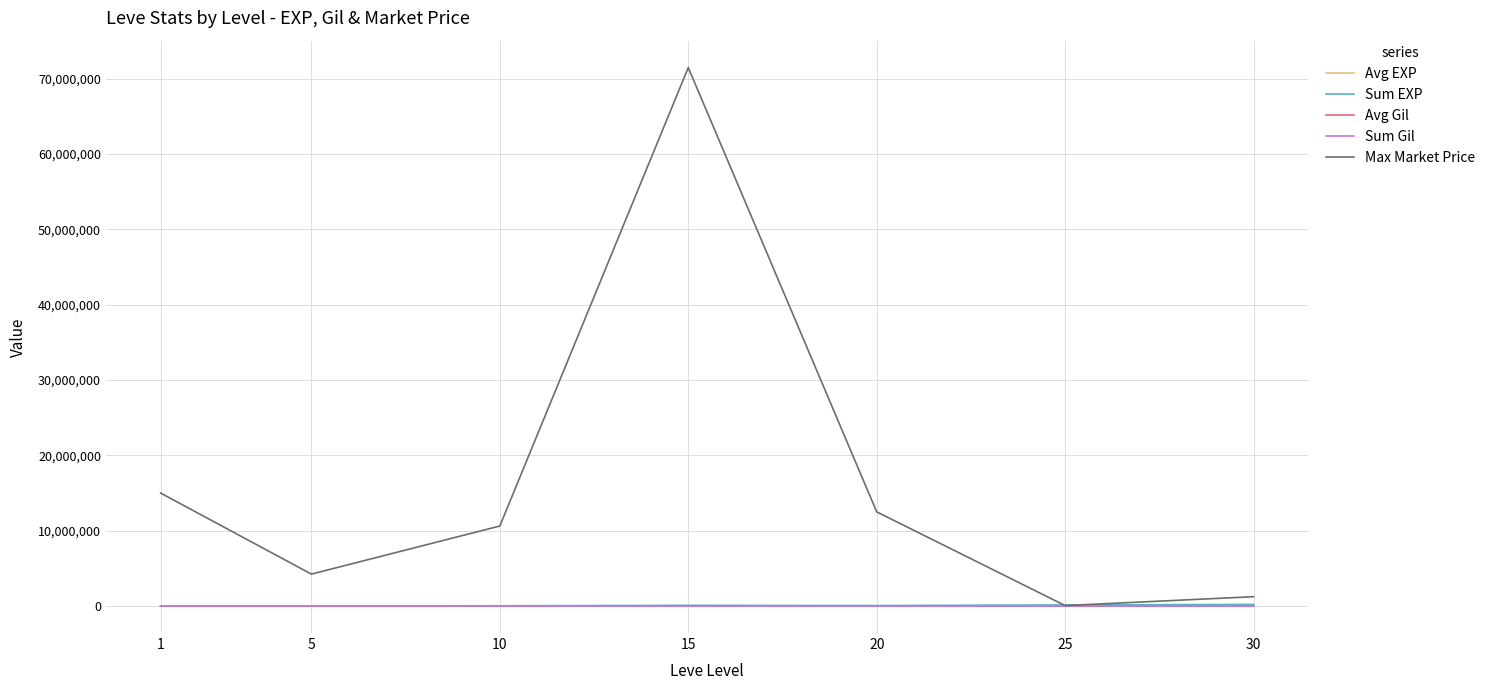

Is this an area chart (filled region under the line)?

No